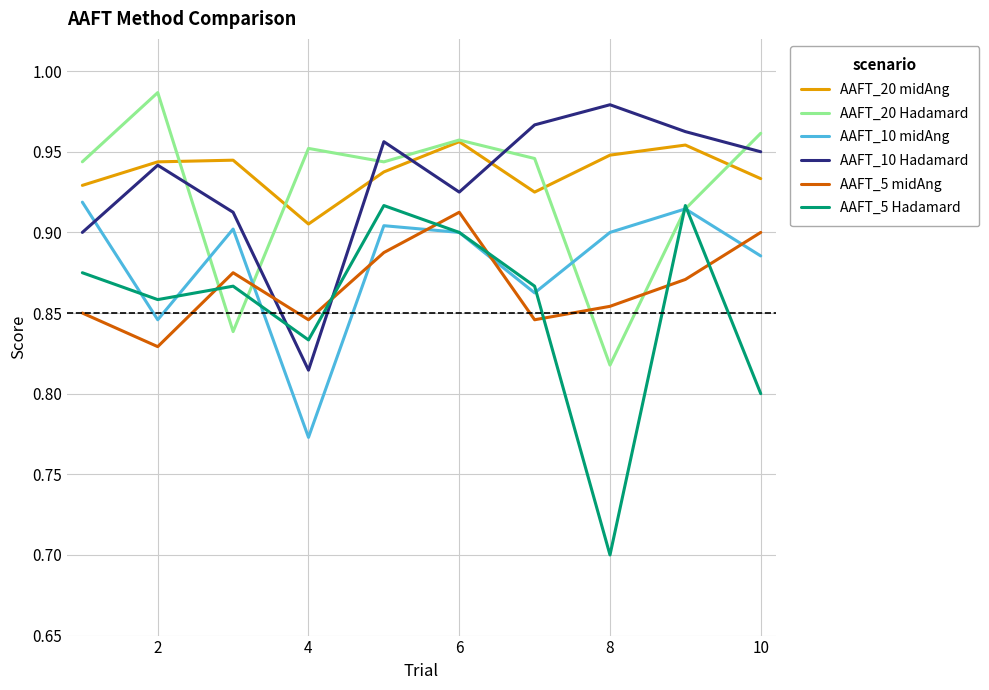

Count the AAFT_20 midAng values in the range 0 to 1.

10